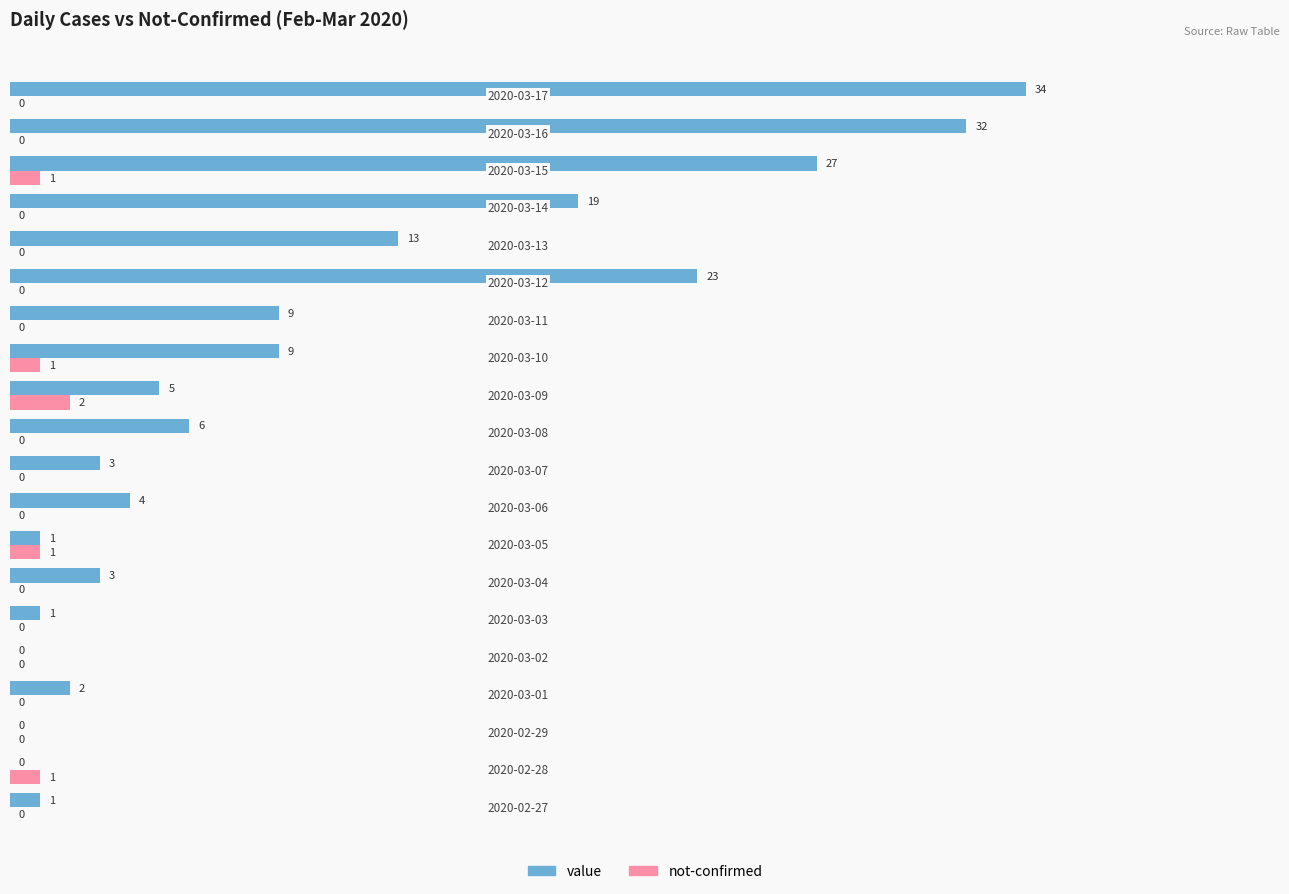

What is the greatest value displayed?

34